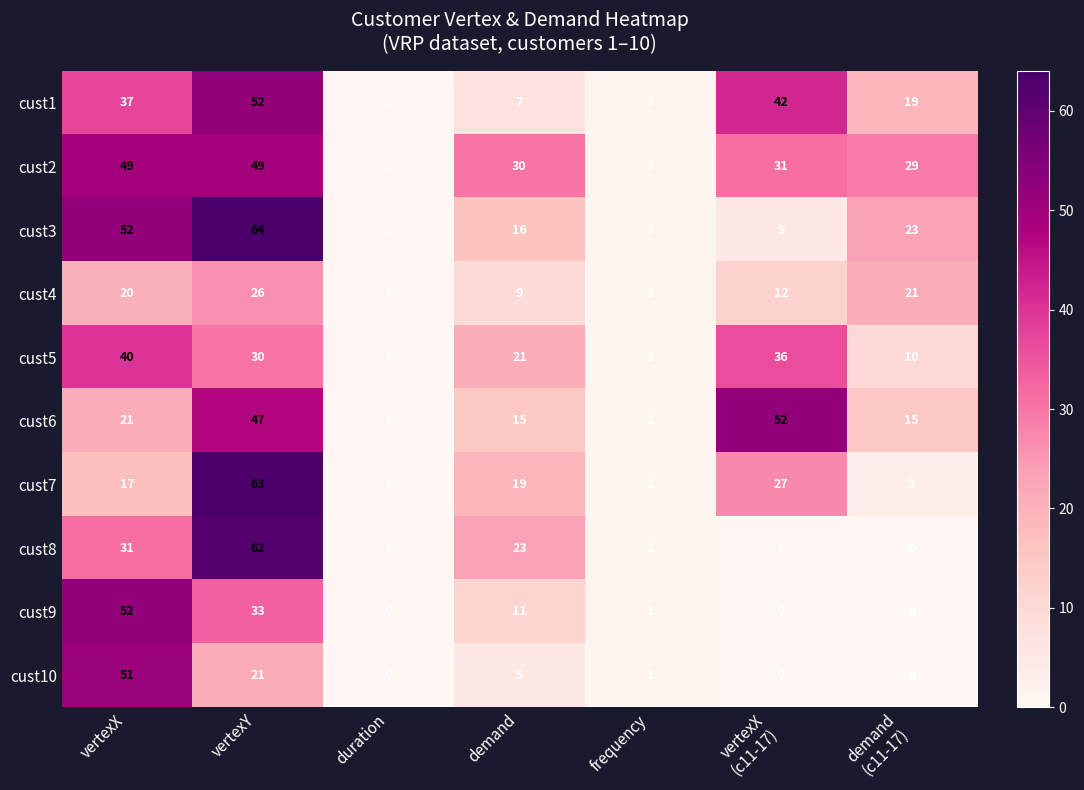

What is the difference between the second highest and second lowest values in the cust10 series?

21